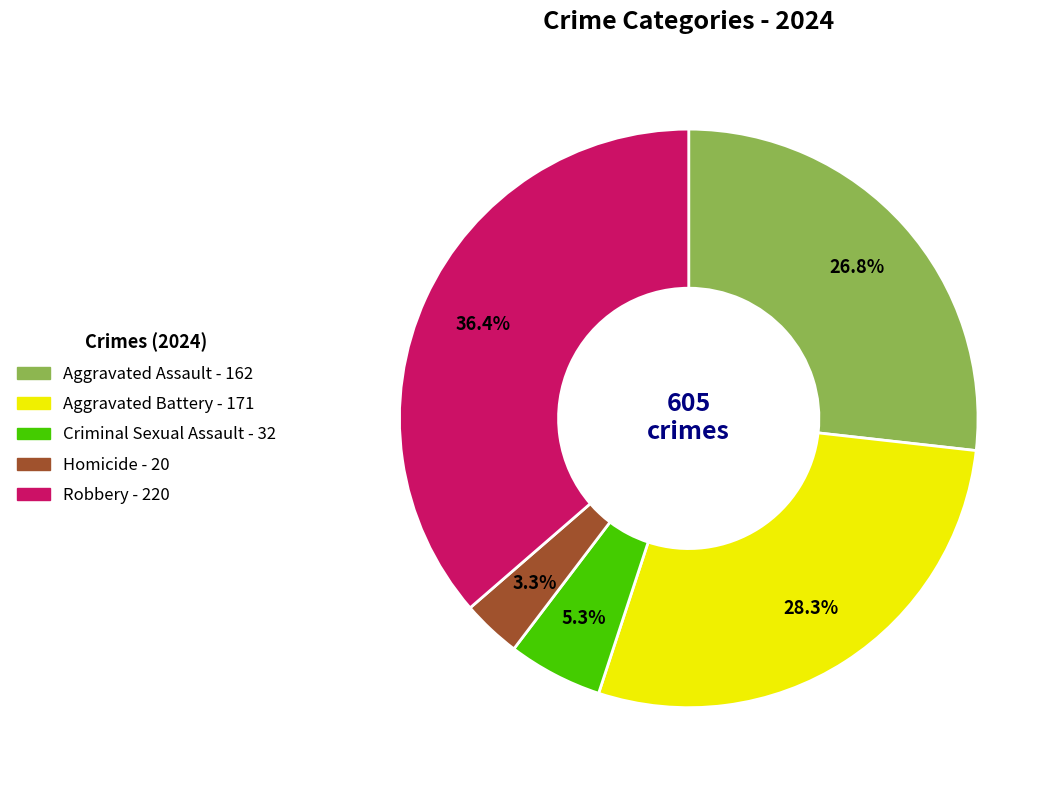

Does any single category account for the majority?

No